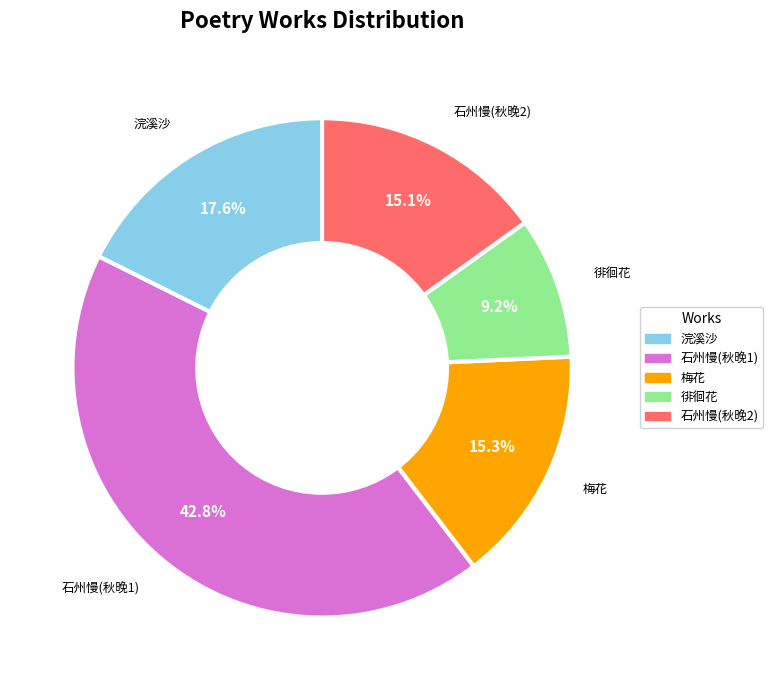

What is the ratio of the value at 石州慢(秋晚1) to the value at 徘徊花?

4.7